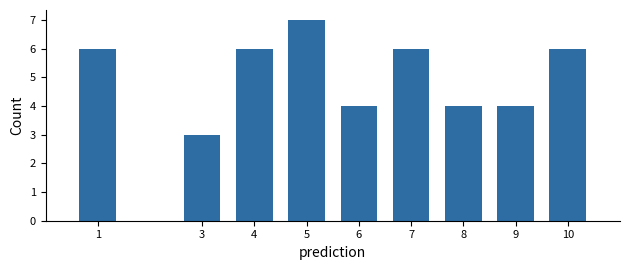

Reading left to right, what are all the values shown in this chart?

1=6	3=3	4=6	5=7	6=4	7=6	8=4	9=4	10=6